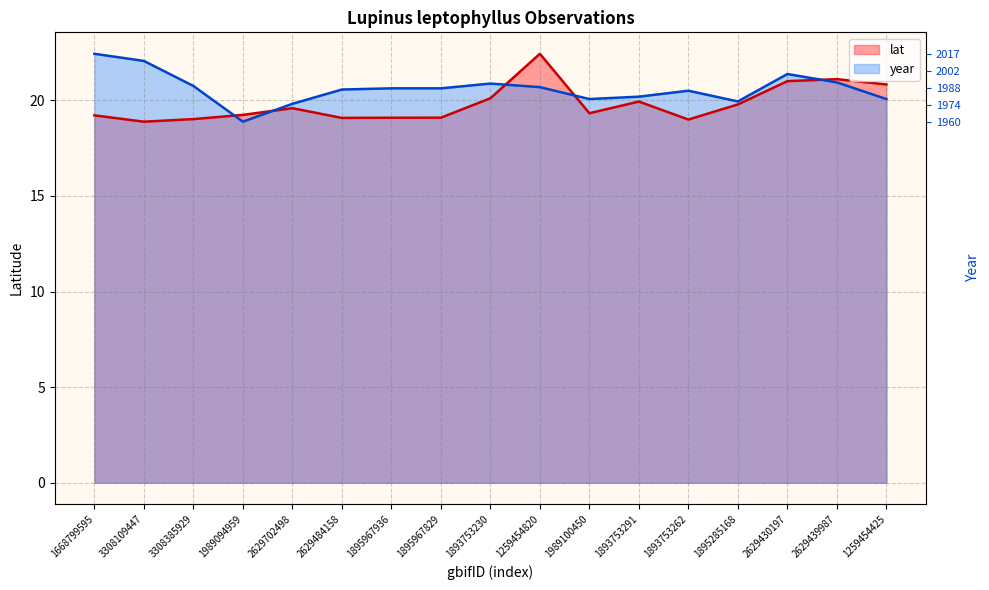

At which category does year reach its first local peak?

1893753230